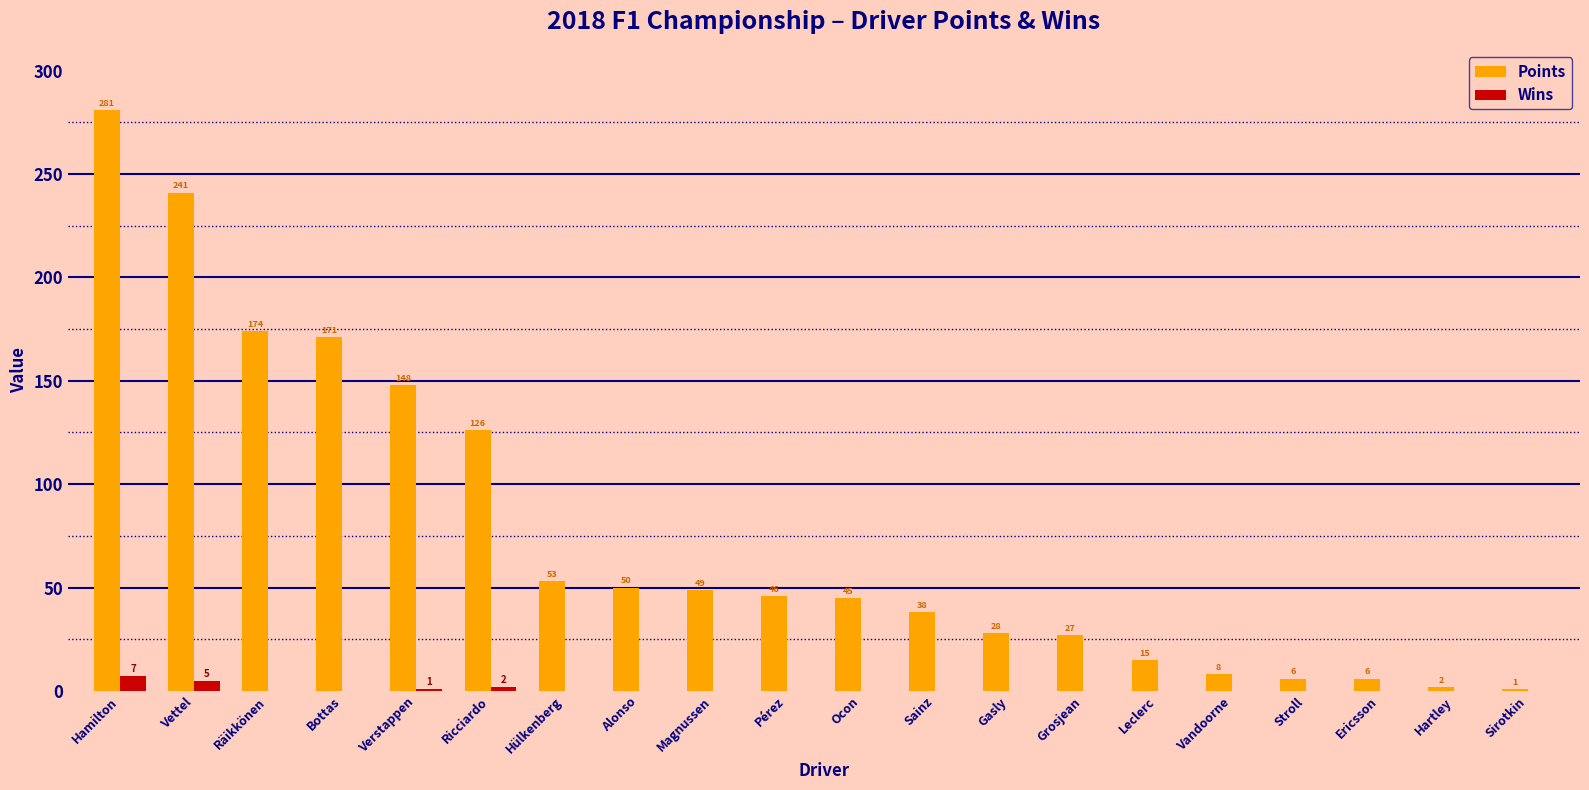

Which series has the widest spread of values?

Points